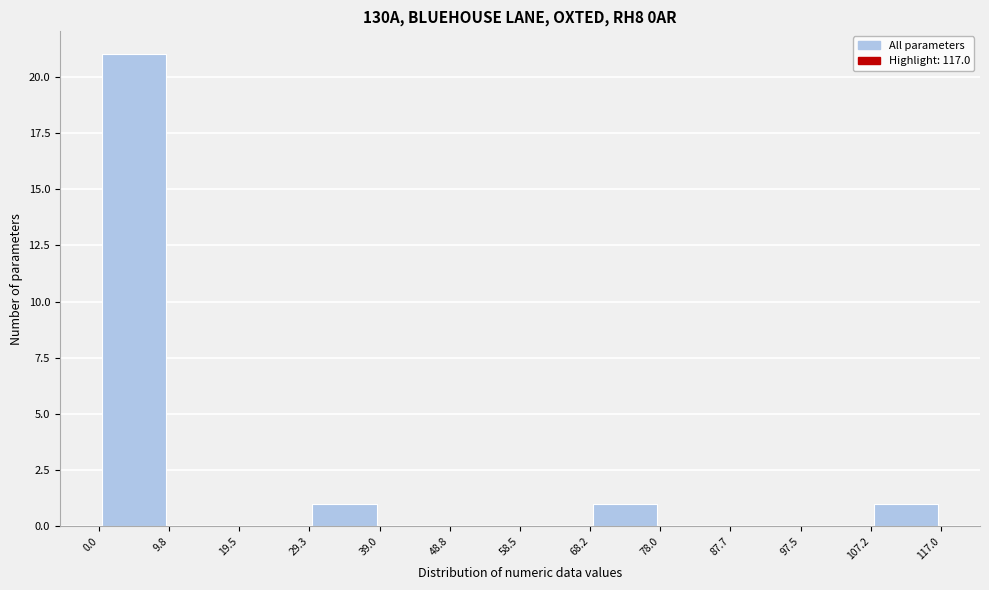

Reading left to right, transcribe this chart: for each bar, give the range it covers on the x-axis and its height. The values are not printed on the chart, so give them approximately, as read against the axis.

0.0 to 9.8: 21
9.8 to 19.5: 0
19.5 to 29.3: 0
29.3 to 39.0: 1
39.0 to 48.8: 0
48.8 to 58.5: 0
58.5 to 68.2: 0
68.2 to 78.0: 1
78.0 to 87.7: 0
87.7 to 97.5: 0
97.5 to 107.2: 0
107.2 to 117.0: 1